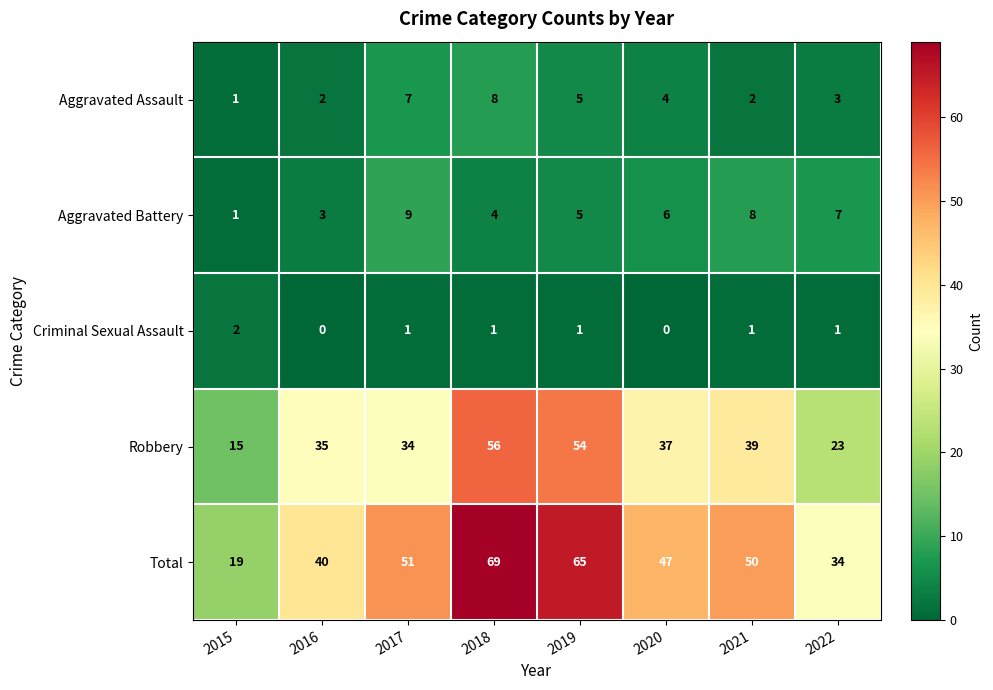

Which label corresponds to the largest value in the chart?

2018